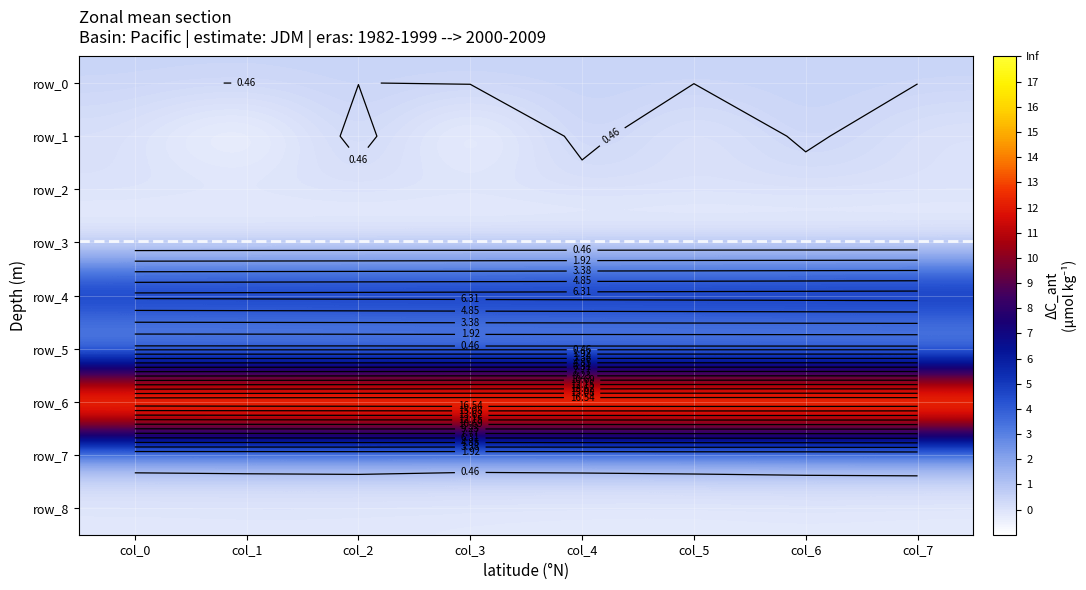

At how many categories does at least one series exceed 12?

8